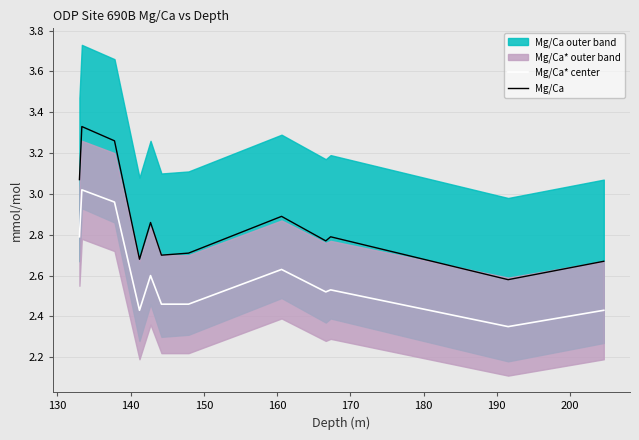

What is the difference between the second highest and second lowest values in the Mg/Ca series?

0.6